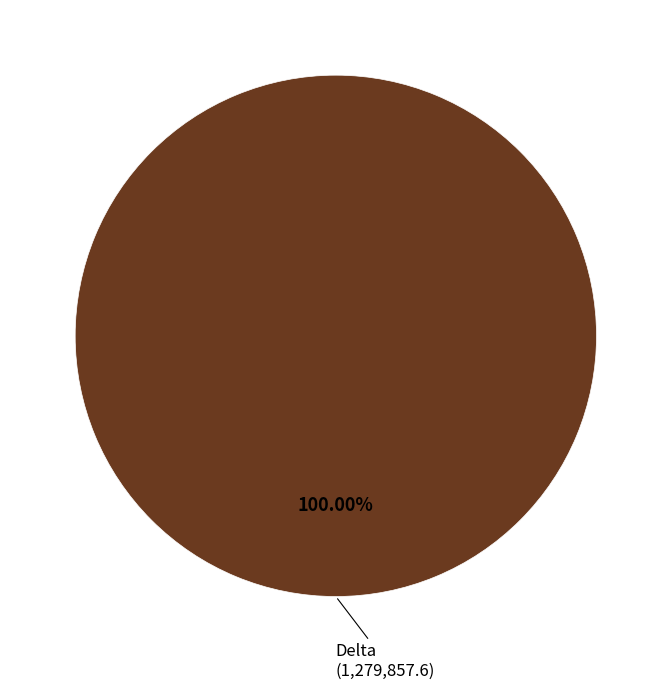

How many segments does this pie chart have?

1